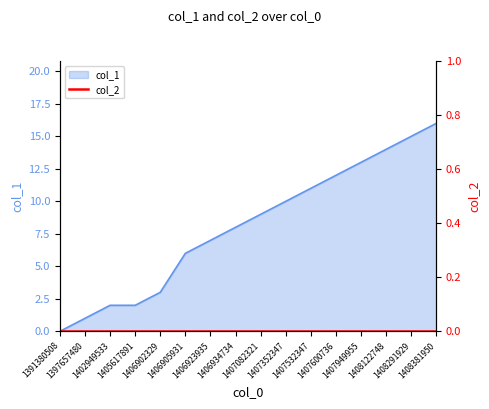

List the labels in order of value, largest first.

1408381950, 1408291929, 1408122748, 1407949955, 1407600736, 1407532347, 1407352347, 1407082321, 1406934734, 1406923935, 1406905931, 1406902329, 1402949533, 1405617891, 1397657480, 1391380508